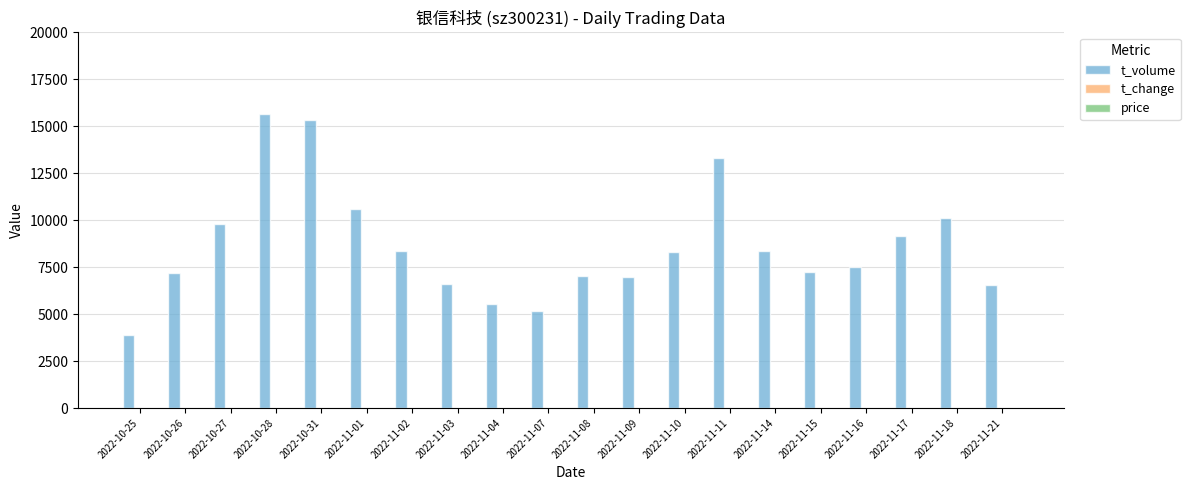

Which series changed the most between 2022-11-16 and 2022-11-18?

t_volume